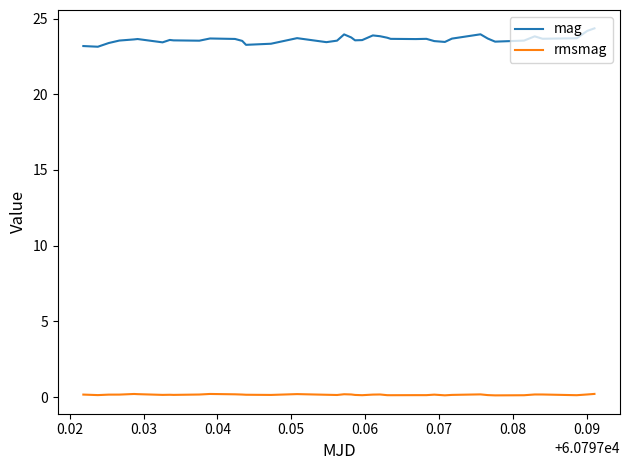

Which series has the largest total across all categories?

mag